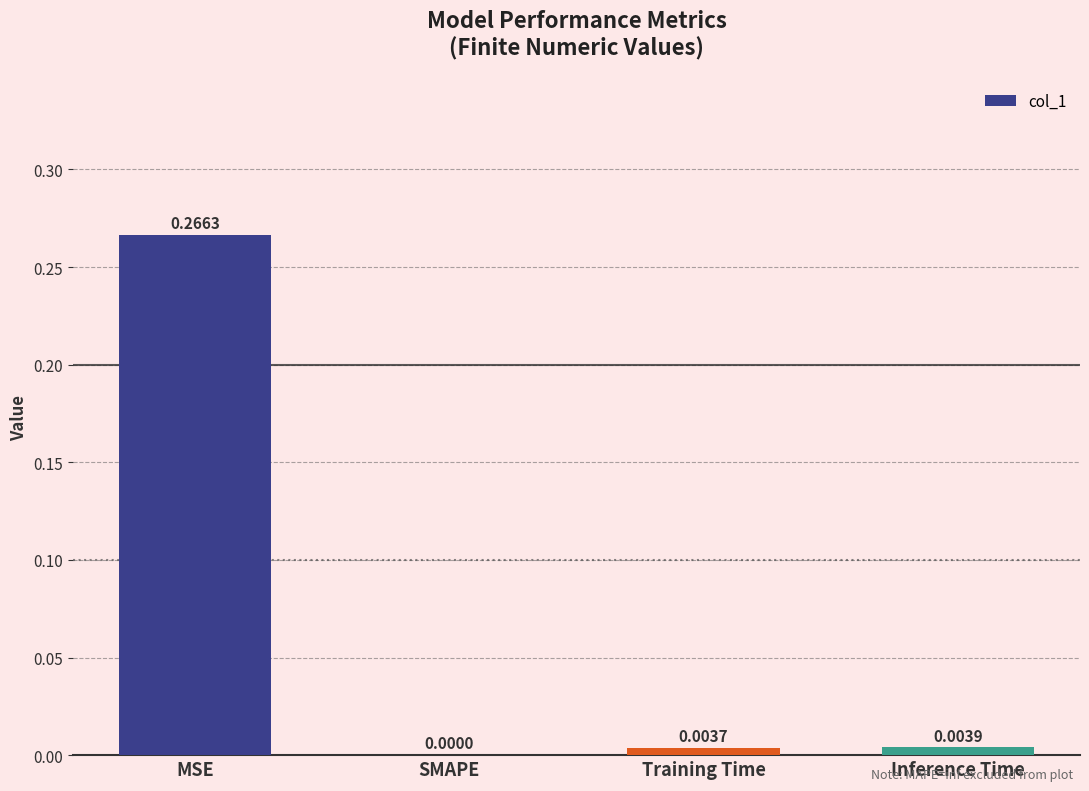

Between Inference Time and MSE, which is larger?

MSE